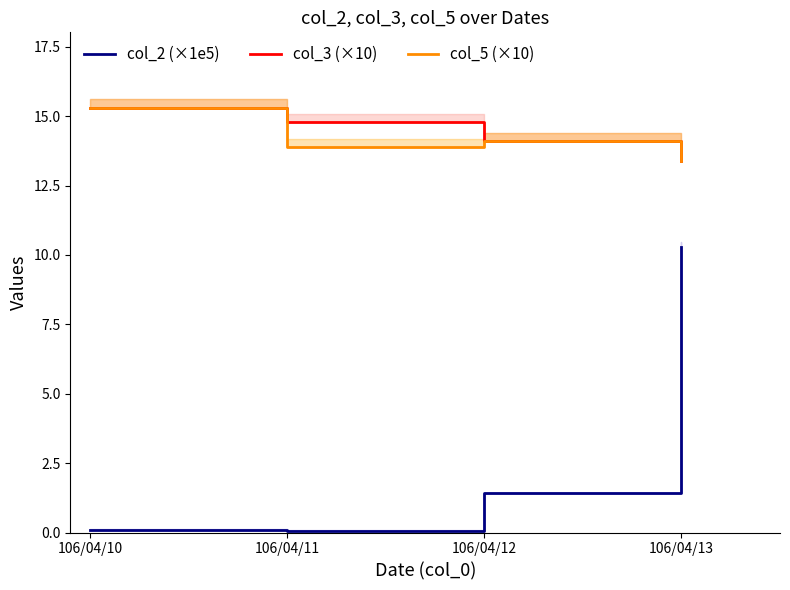

What is the difference between the maximum and second lowest values in the col_3 (×10) series?

1.2